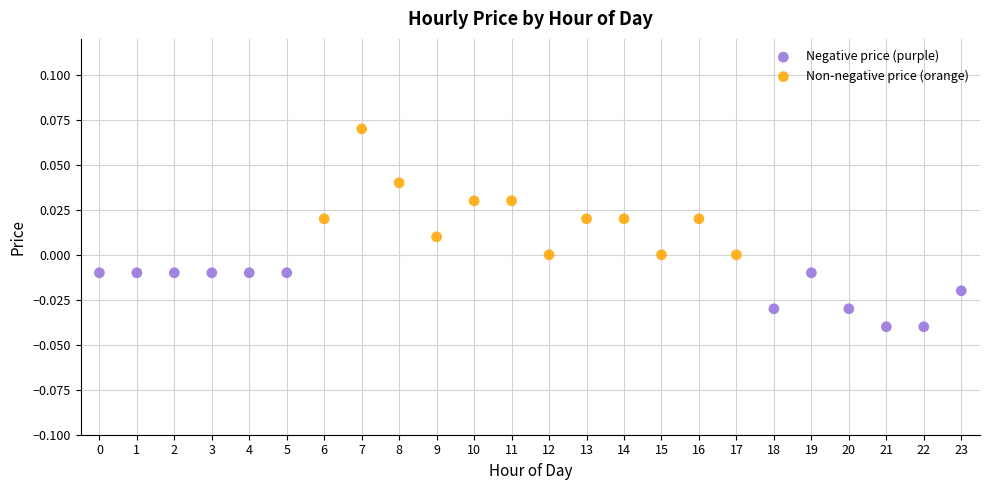

What are all the series names shown in the legend?

Negative price (purple), Non-negative price (orange)